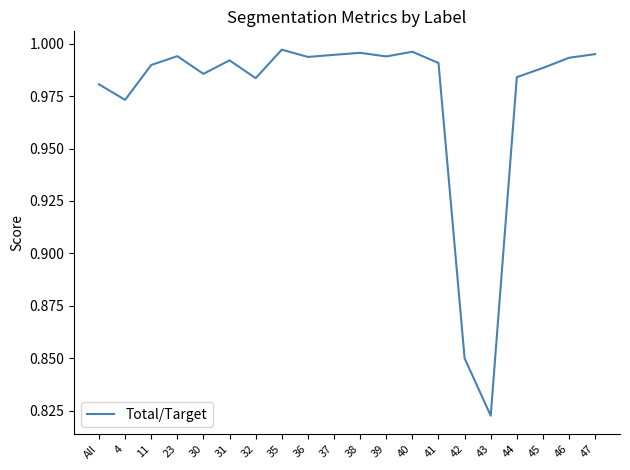

The value at 46 is 0.2. True or false?

False